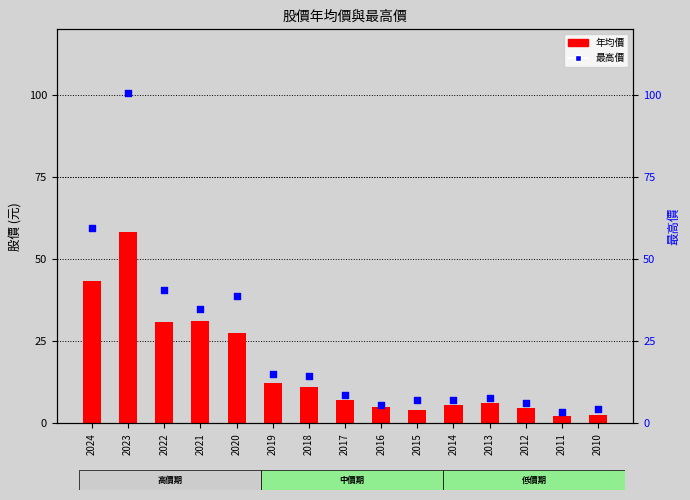

Which series reaches the minimum Y coordinate?

年均價